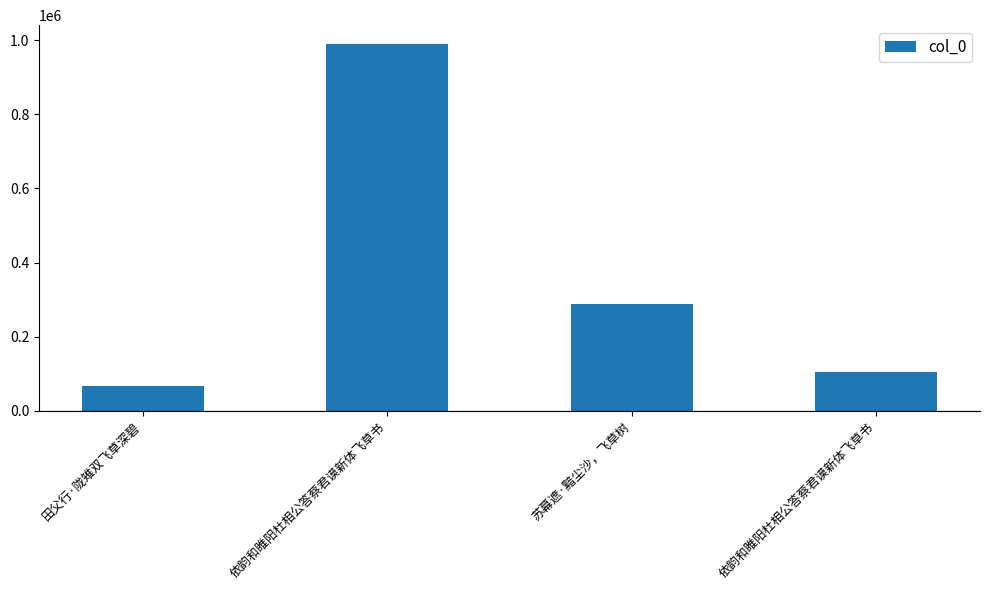

How many categories are shown in the chart?

4